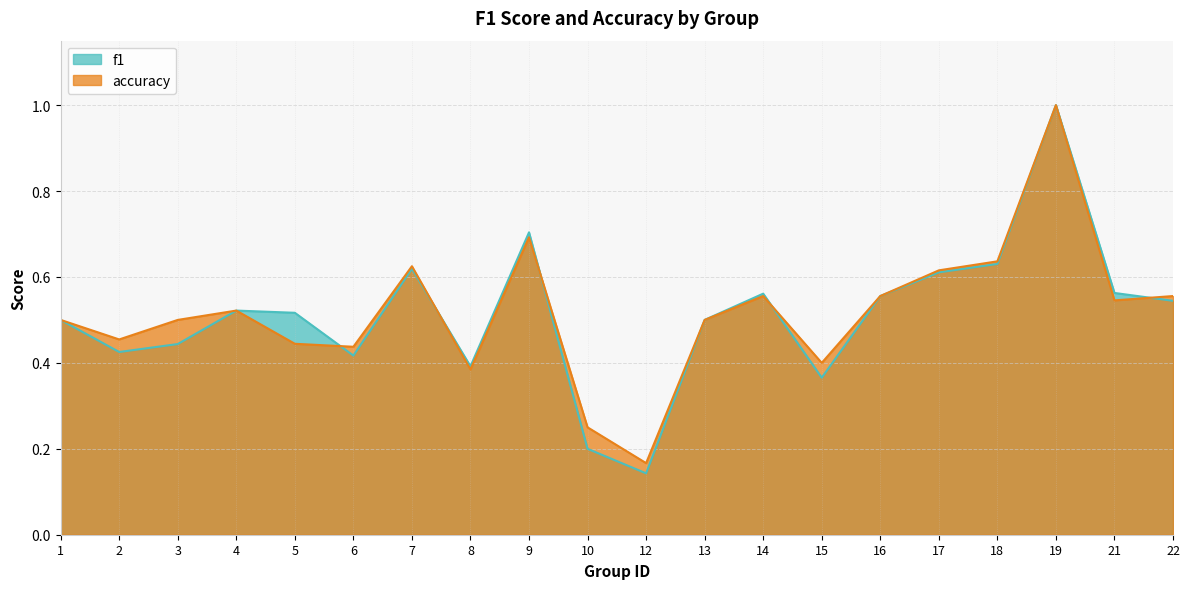

True or false: accuracy has a value of 0.8 at 4.

False